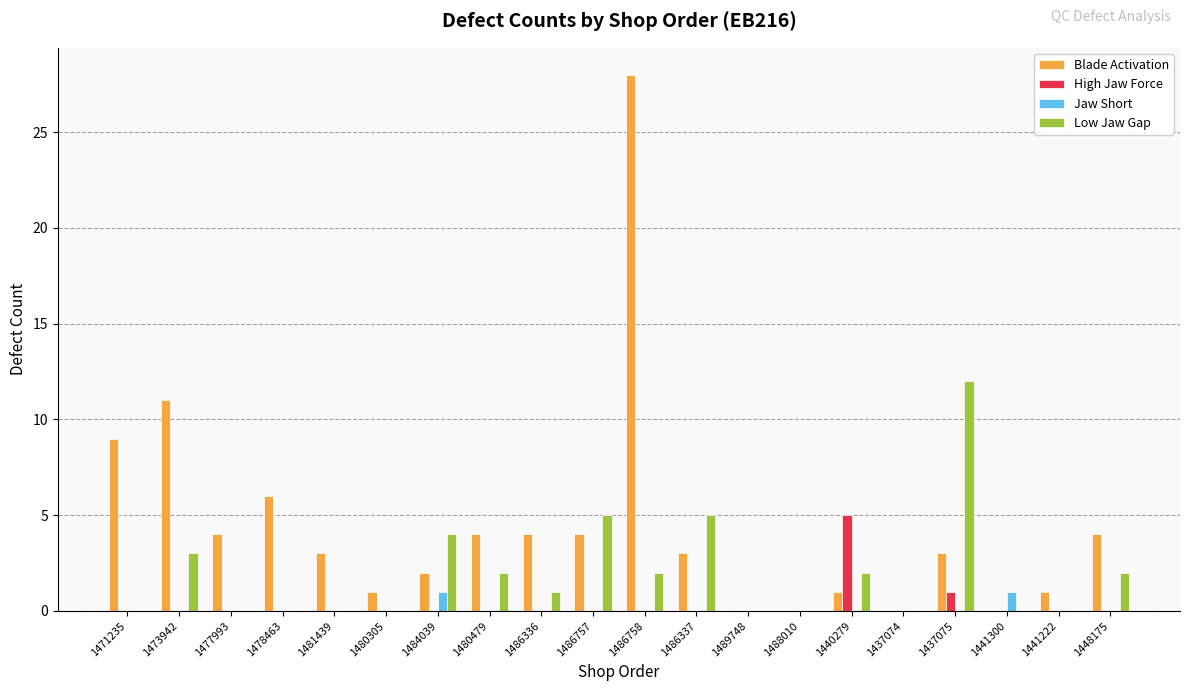

At which category is the sum across all series the highest?

1486758